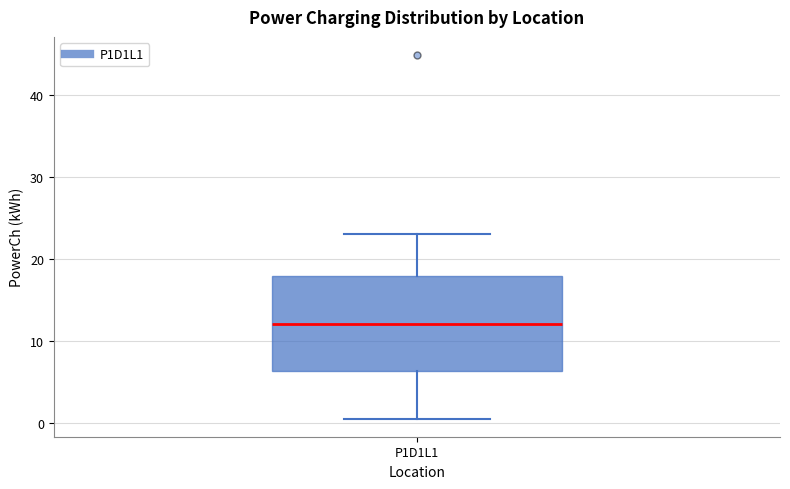

Where does the median line of the box for P1D1L1 sit on the y-axis? The values are not printed on the chart, so give them approximately, as read against the axis.

12